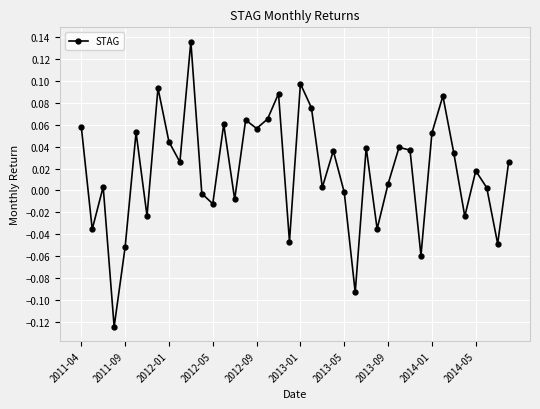

What is the sum of all values?

0.7